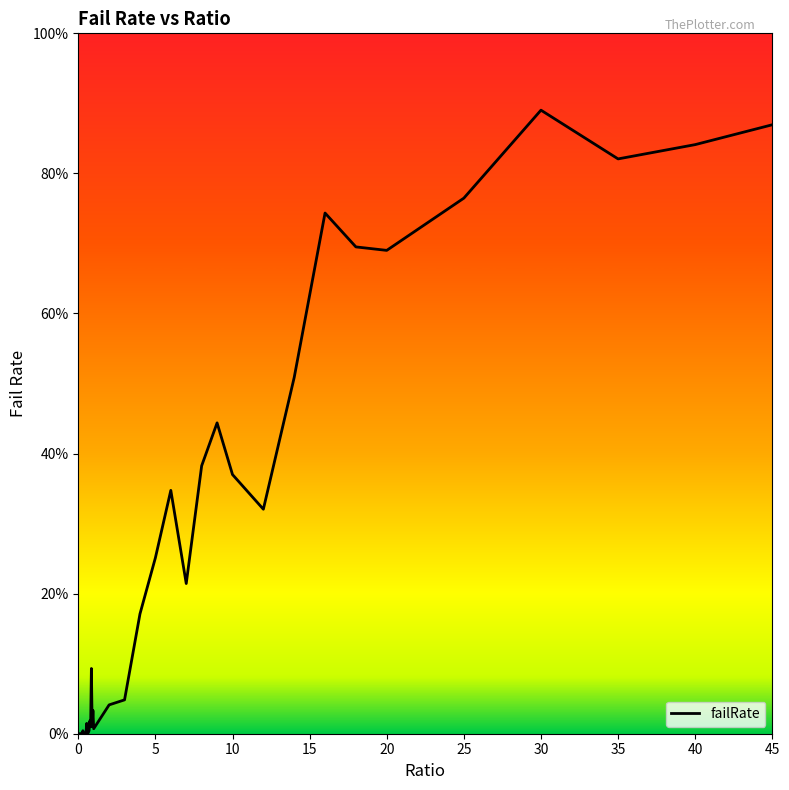

Does the chart display data point markers on the line(s)?

No